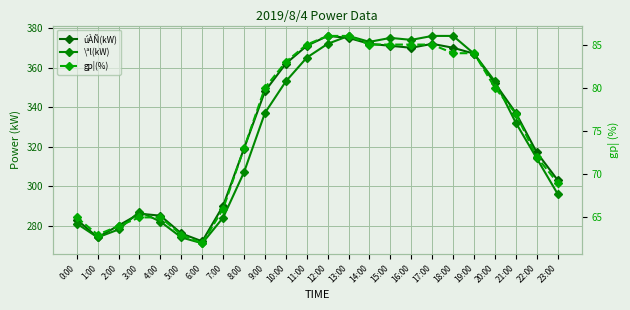

What is the sum of the úÀÑ(kW) values at 4:00 and 10:00?

647